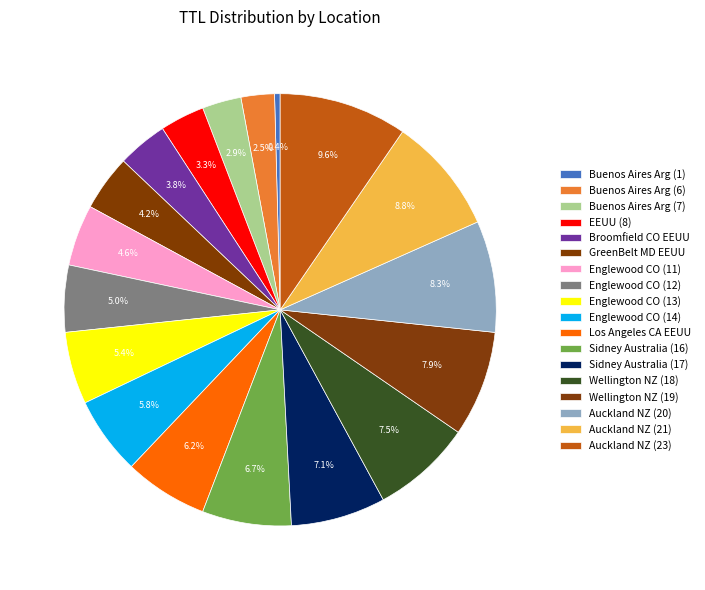

Count the number of slices in the pie.

18